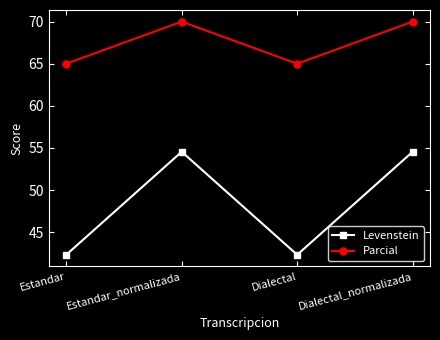

List the series in order of their overall mean, highest first.

Parcial, Levenstein